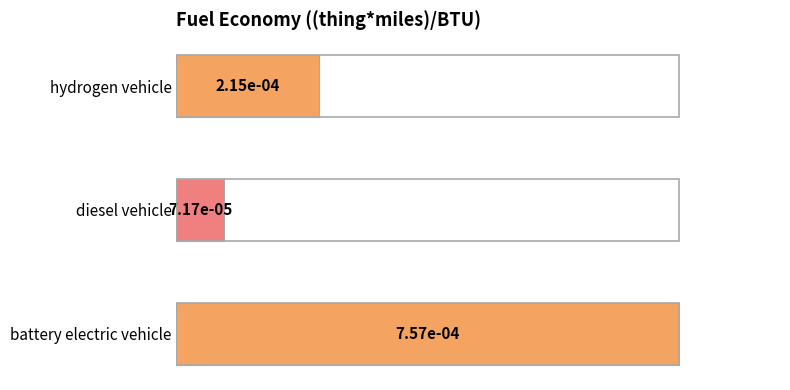

Does the chart contain any negative values?

No